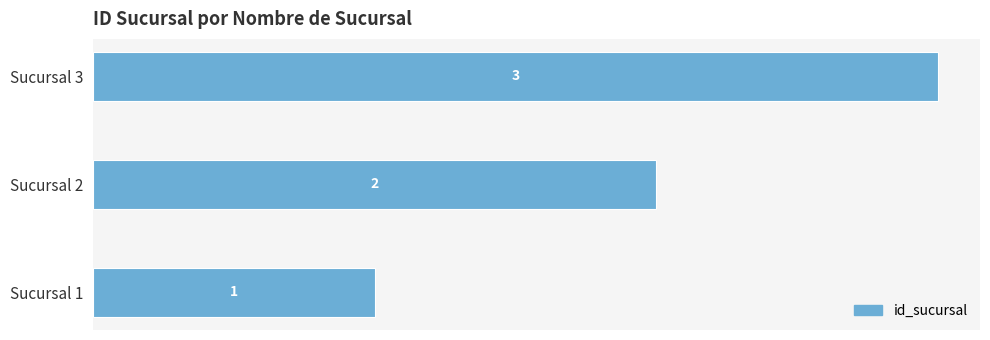

The value at Sucursal 2 is 3. True or false?

False